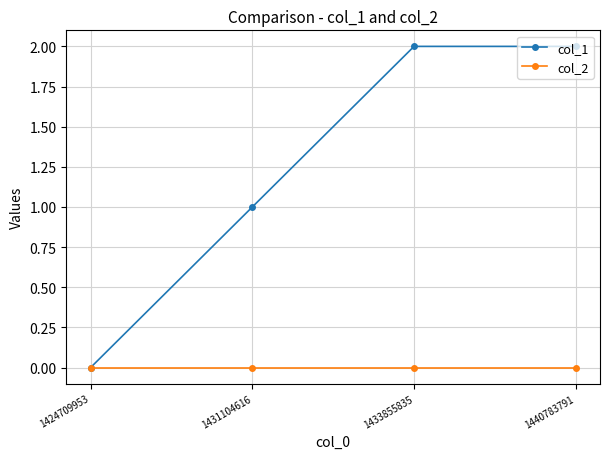

Is this an area chart (filled region under the line)?

No